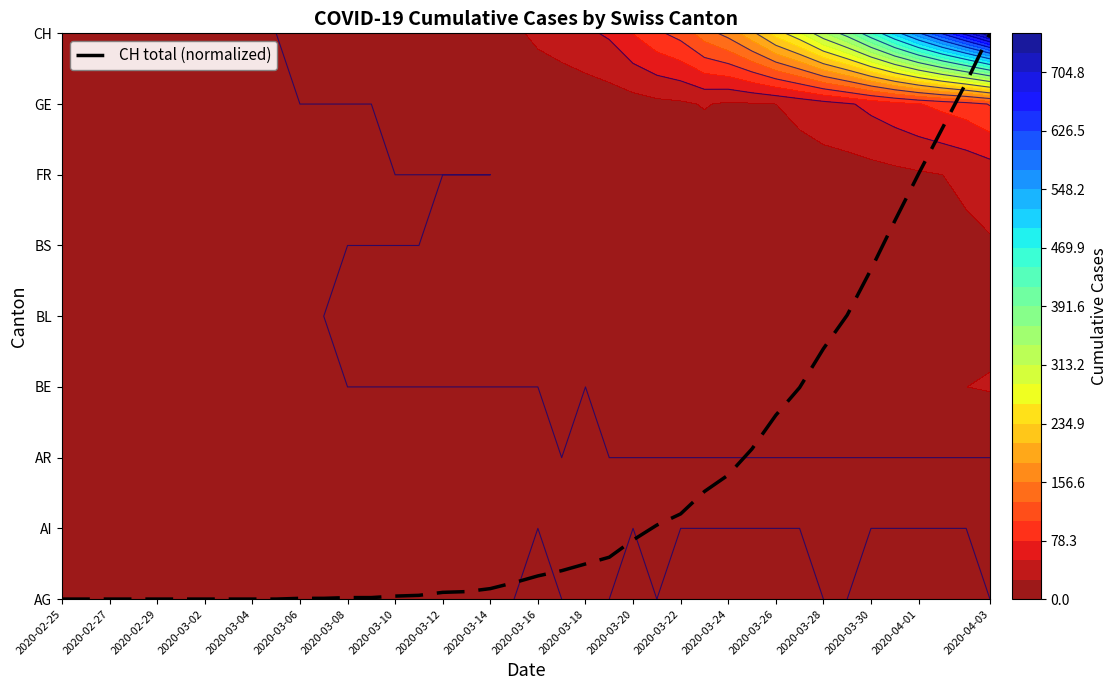

The value at 2020-03-06 is 0.0. True or false?

False